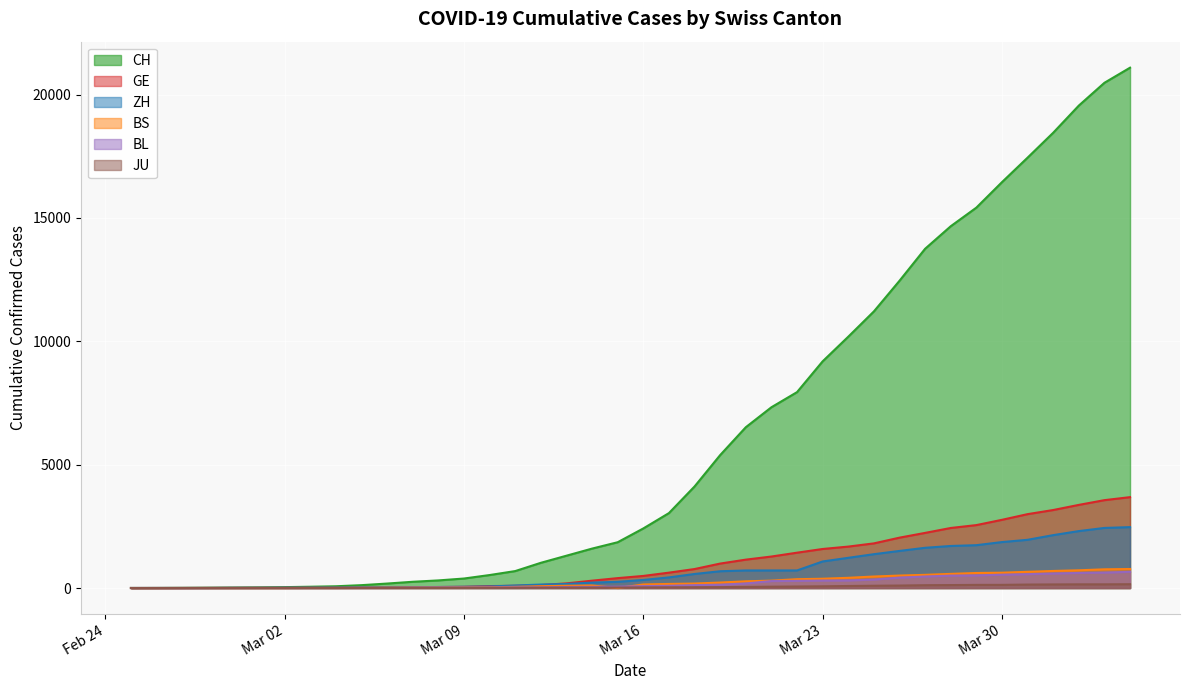

How many lines are shown in the chart?

6